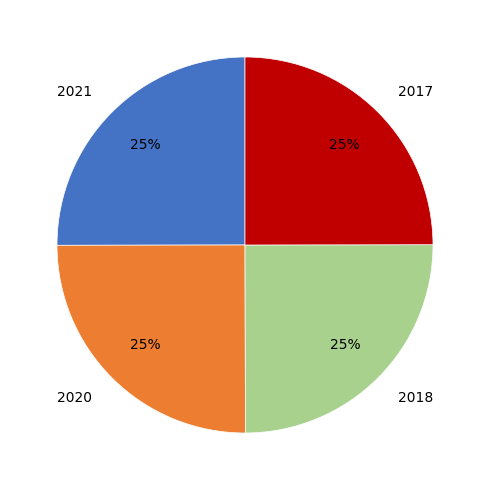

Is there a majority slice in this chart?

No